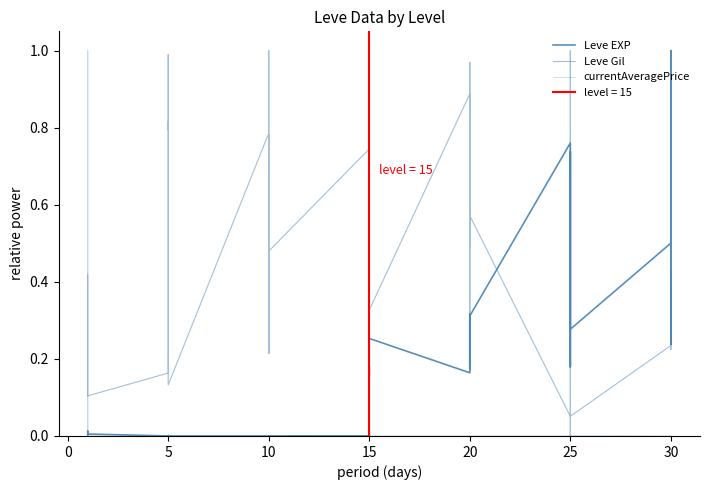

Count the number of data series in this chart.

3